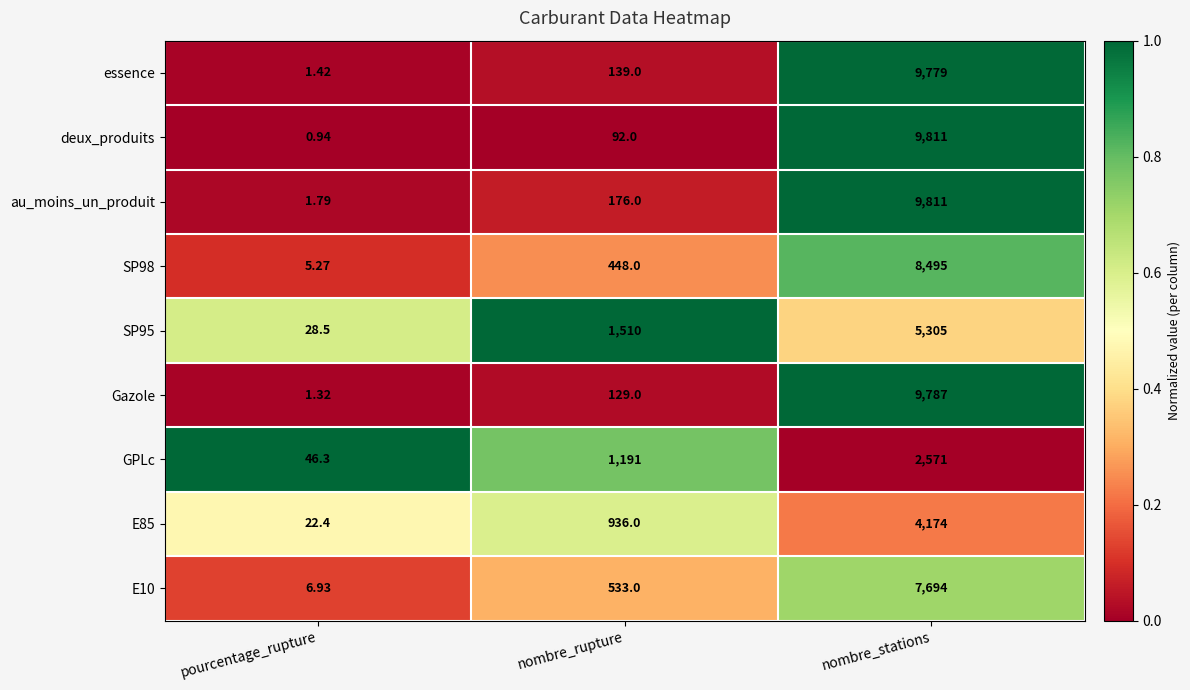

List the labels in order of Gazole value, largest first.

nombre_stations, nombre_rupture, pourcentage_rupture